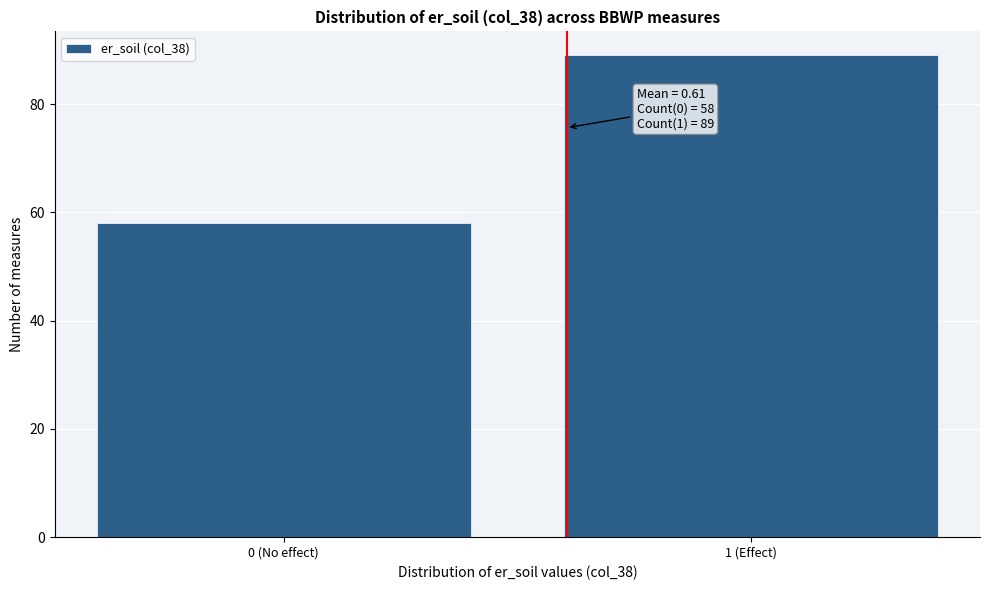

Reading left to right, list all the values displayed in this chart.

0 (No effect)=58	1 (Effect)=89